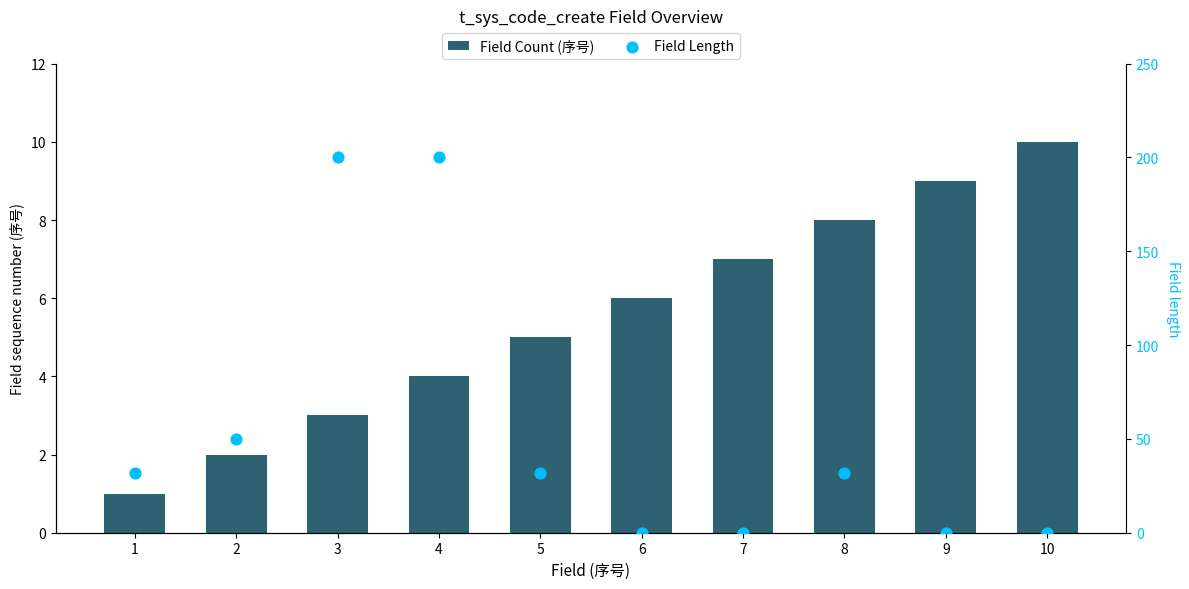

Is the value of Field Length at 4 greater than the value of Field Count (序号) at 3?

Yes